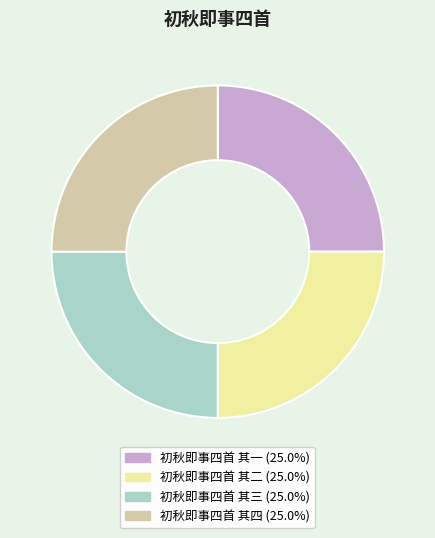

Is there a majority slice in this chart?

No